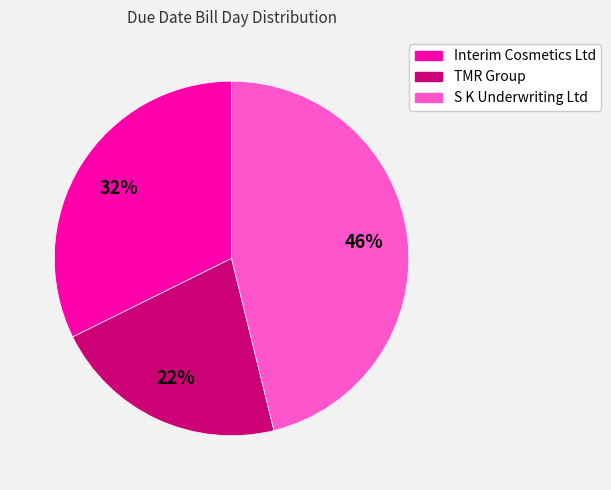

Between Interim Cosmetics Ltd and S K Underwriting Ltd, which is larger?

S K Underwriting Ltd